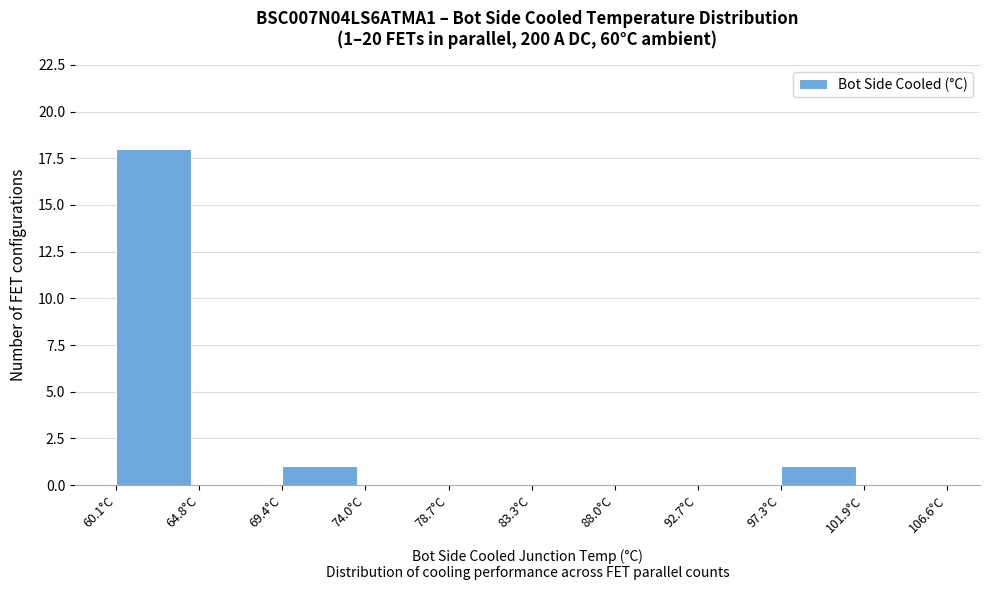

Which range on the x-axis has the tallest bar?

60.10 to 64.75